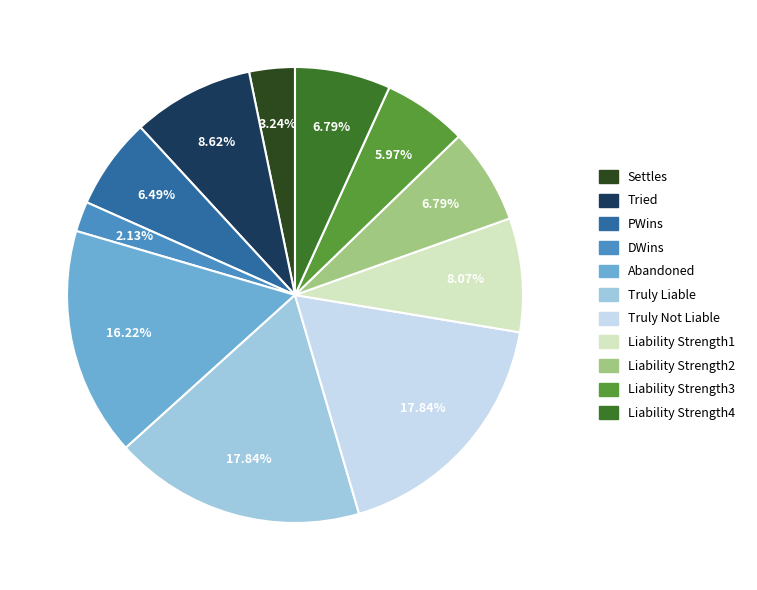

Is there a majority slice in this chart?

No